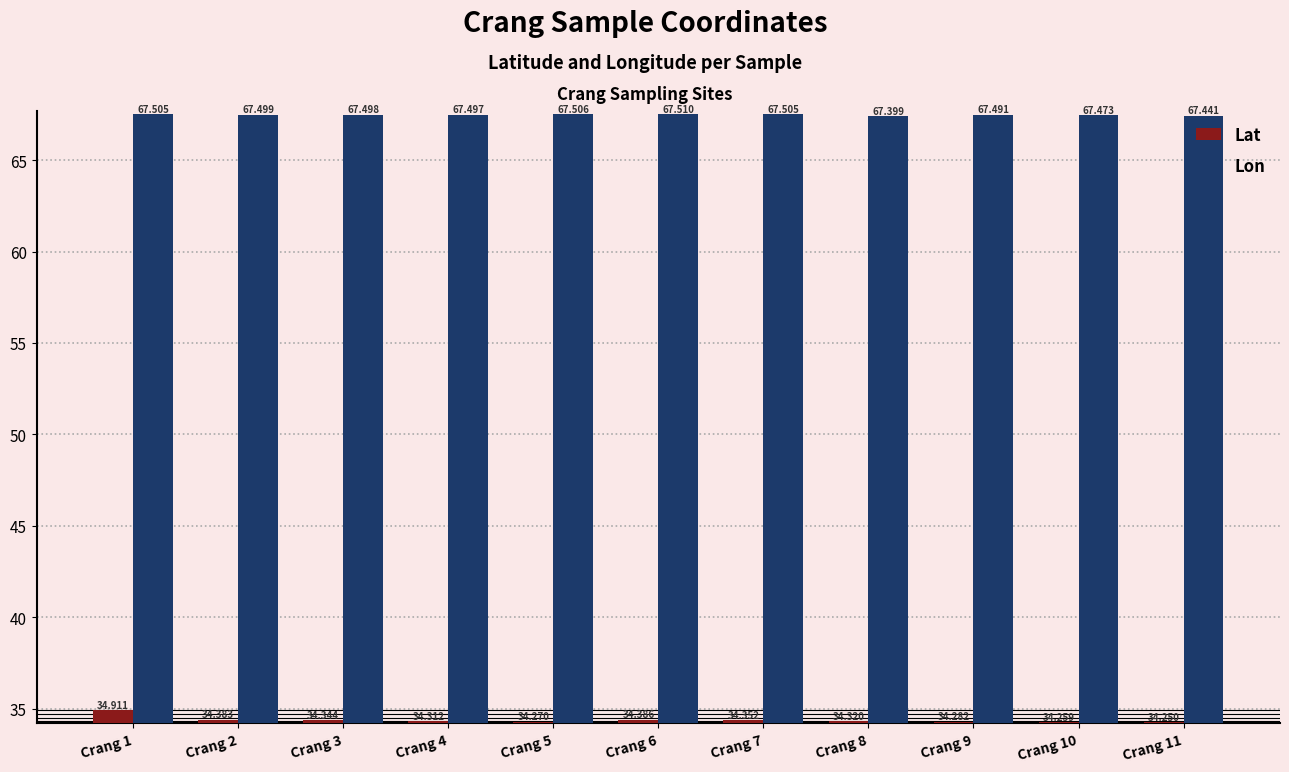

Rank the series by their average value, from lowest to highest.

Lat, Lon